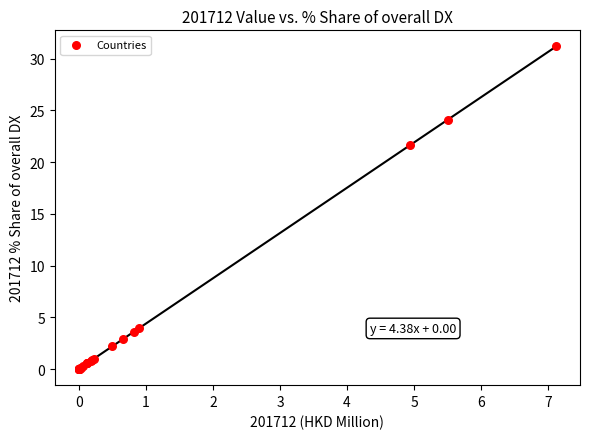

What Y value in the scatter plot is closest to 15?

21.7